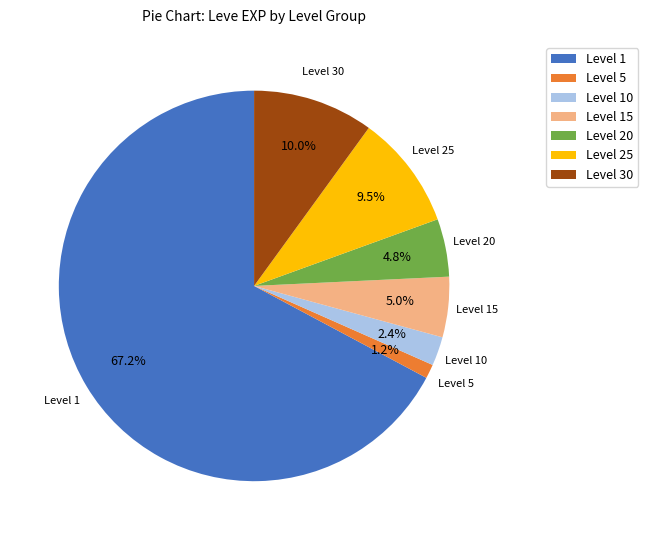

How many slices are in this pie chart?

7